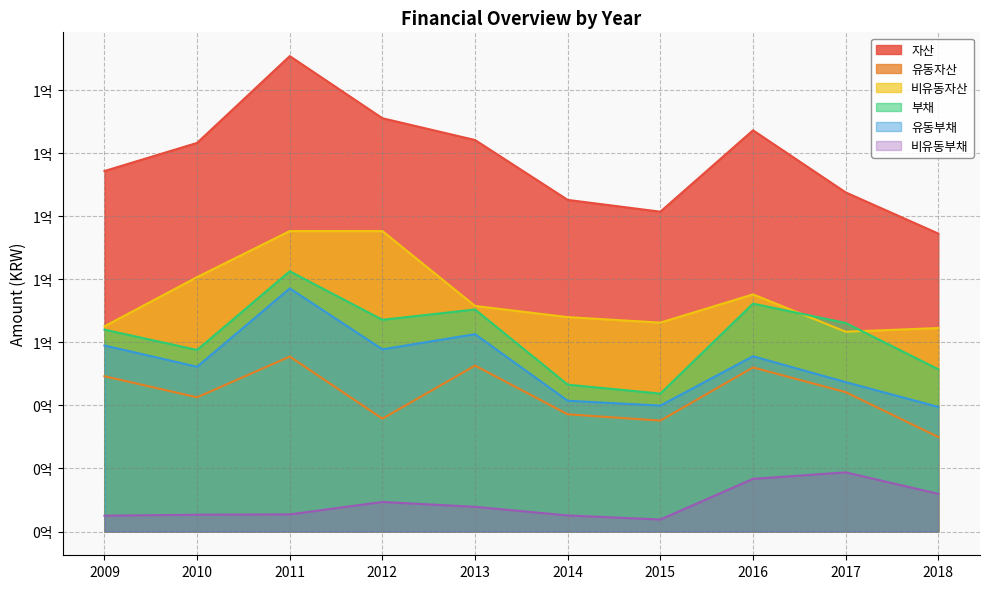

What is the lowest value of the 유동자산 series?

29968197